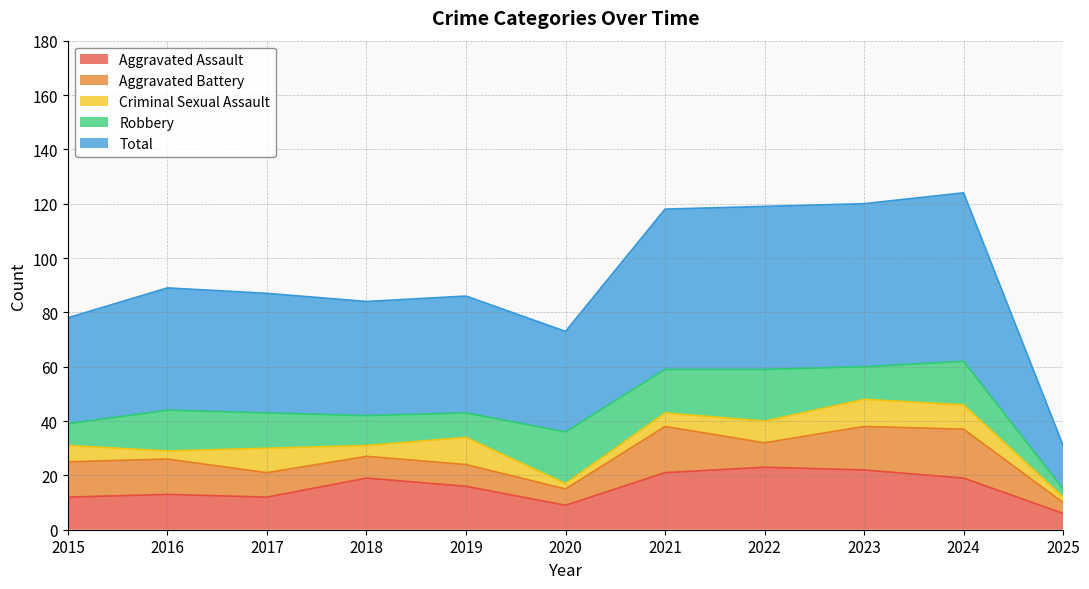

What is the lowest value of the Criminal Sexual Assault series?

2